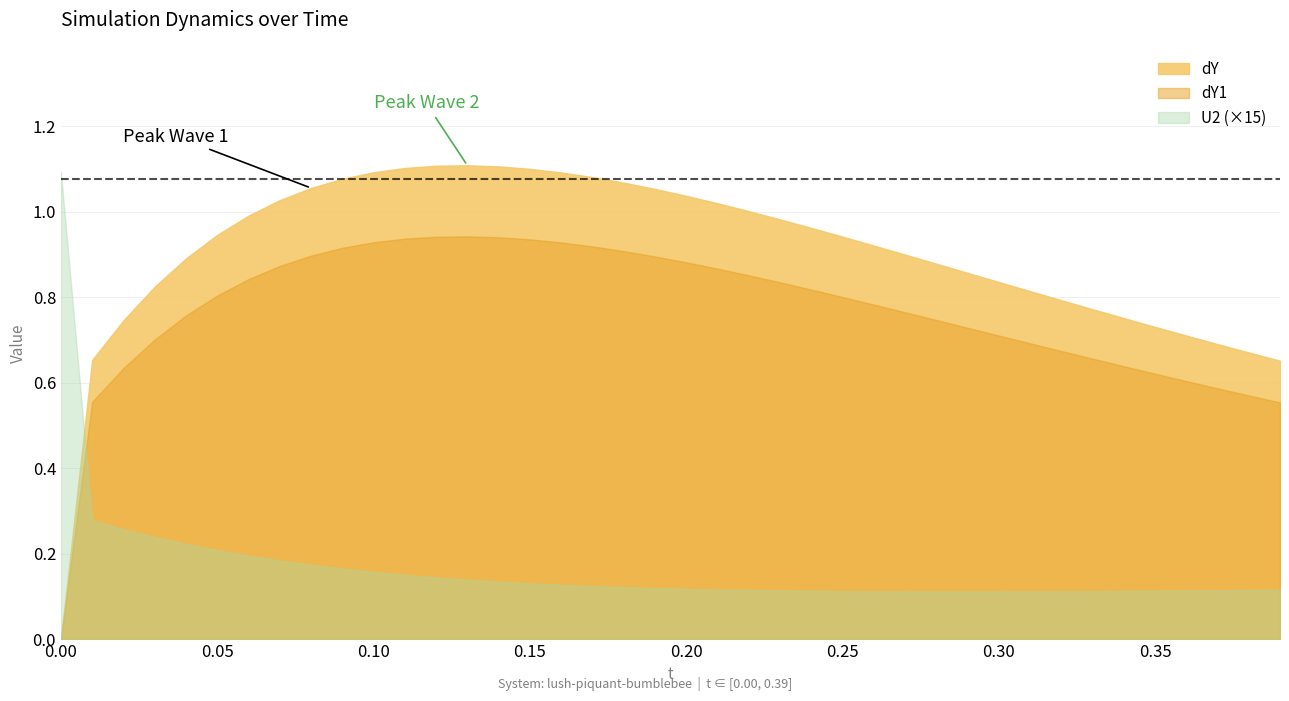

Which series has the largest range (max minus min)?

dY